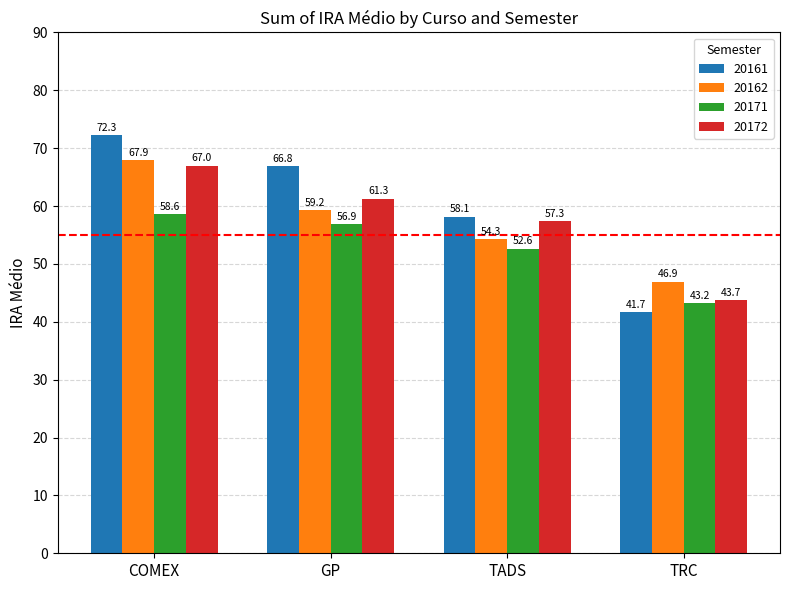

List the labels in order of 20171 value, smallest first.

TRC, TADS, GP, COMEX